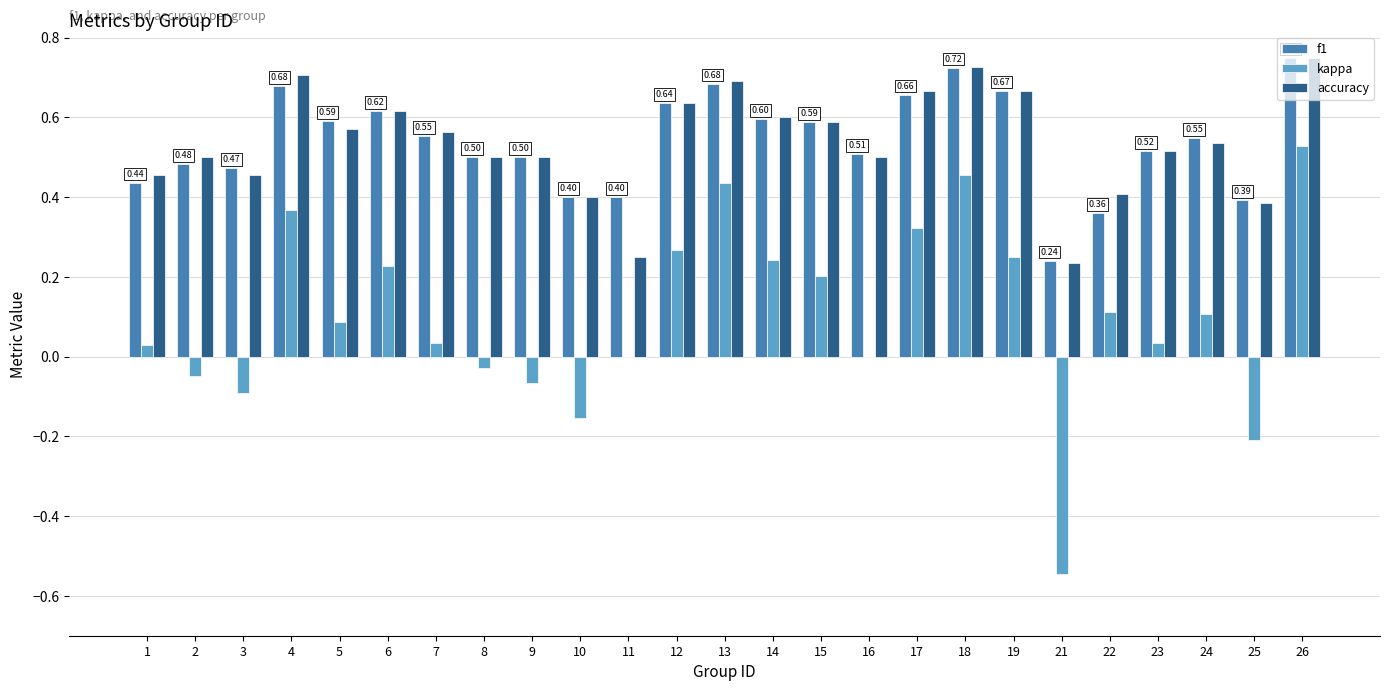

Between 14 and 26, which series saw the biggest shift?

kappa